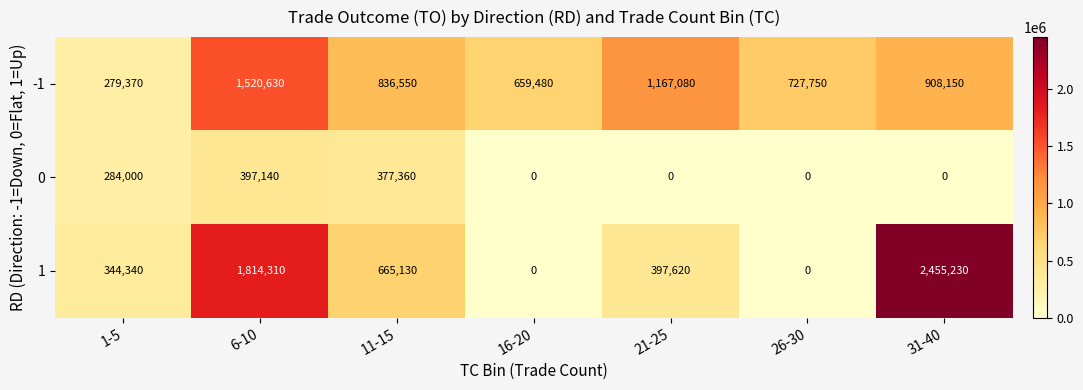

At which label does 1 first exceed 397620?

6-10